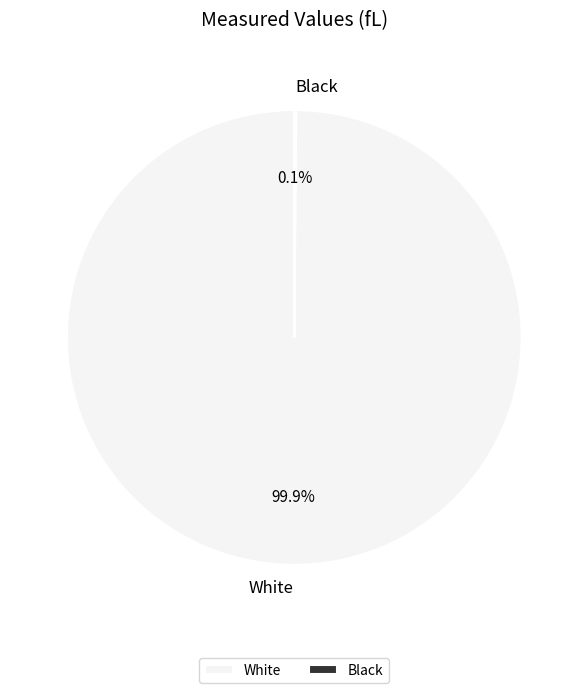

What percentage is the White slice, to the nearest percent?

100%